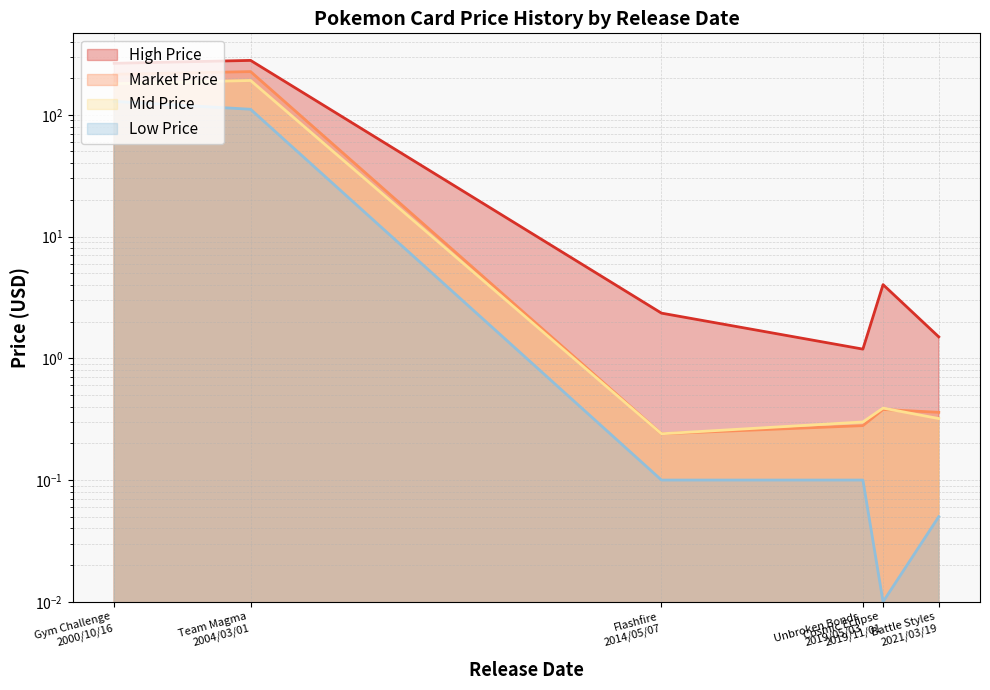

Does the chart display data point markers on the line(s)?

No